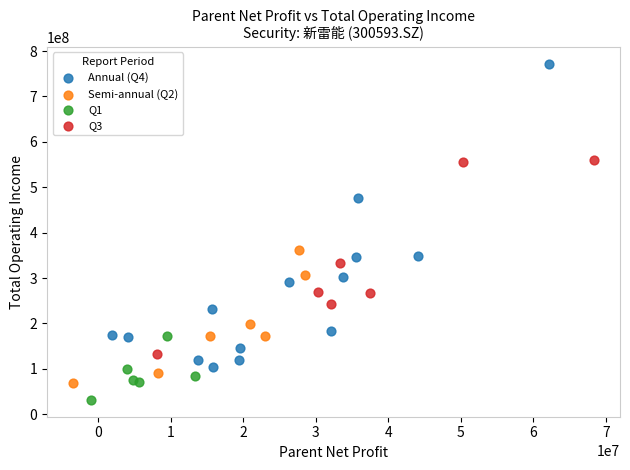

Which series has the largest Y range (max minus min)?

Annual (Q4)